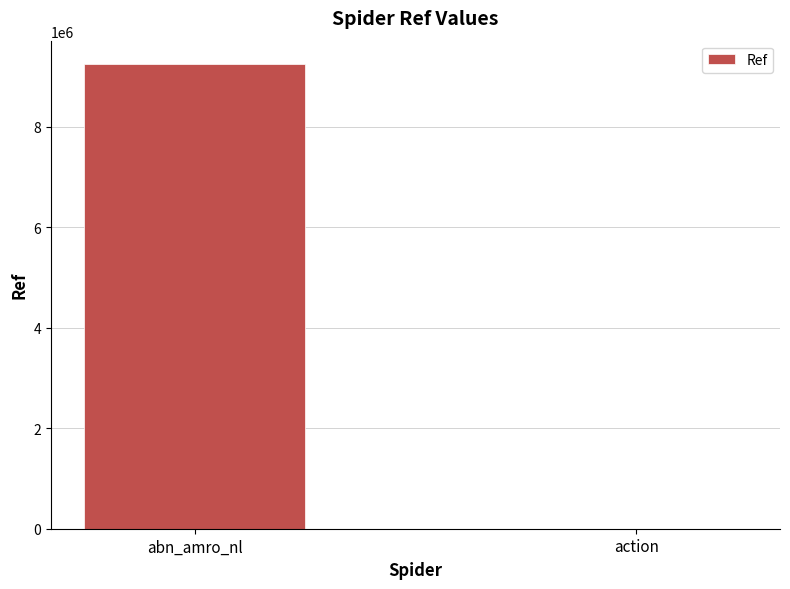

Is it true that the value at abn_amro_nl is 14709679?

False